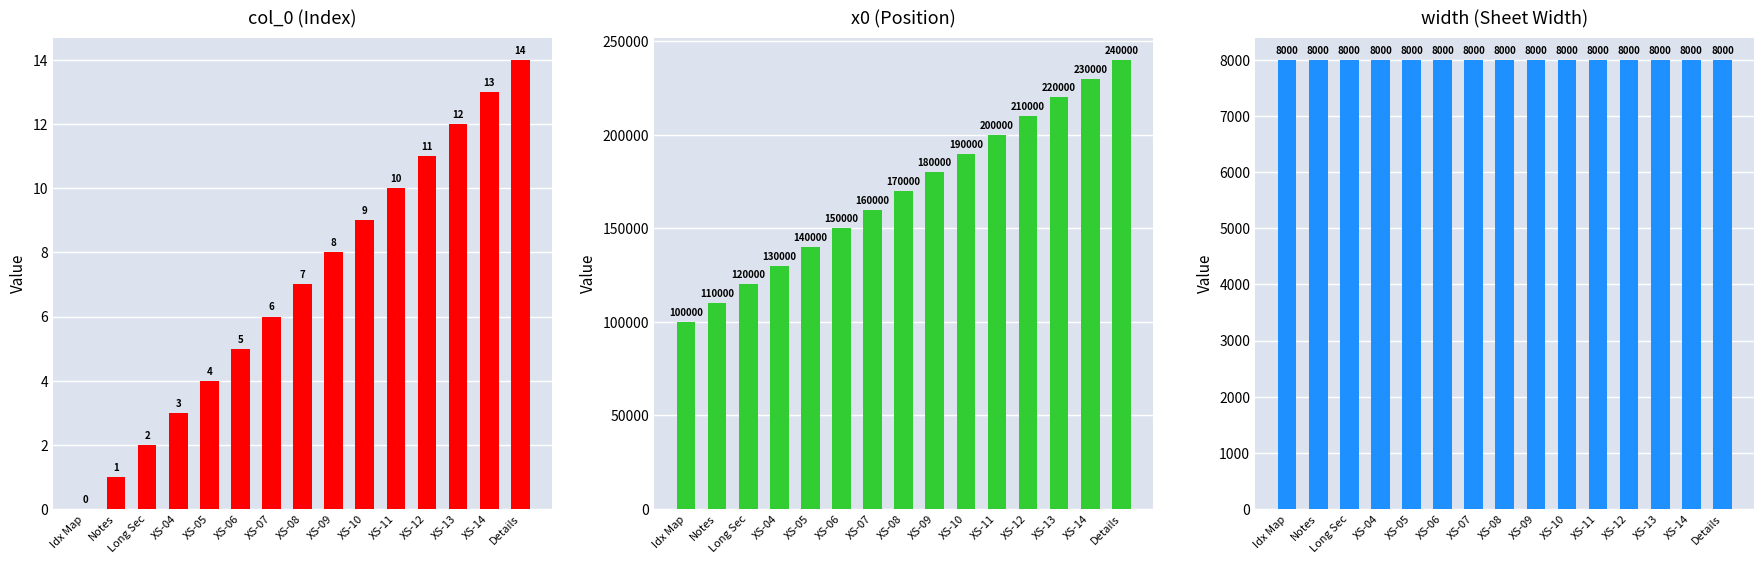

Which series changed the most between Idx Map and XS-09?

x0 (Position)